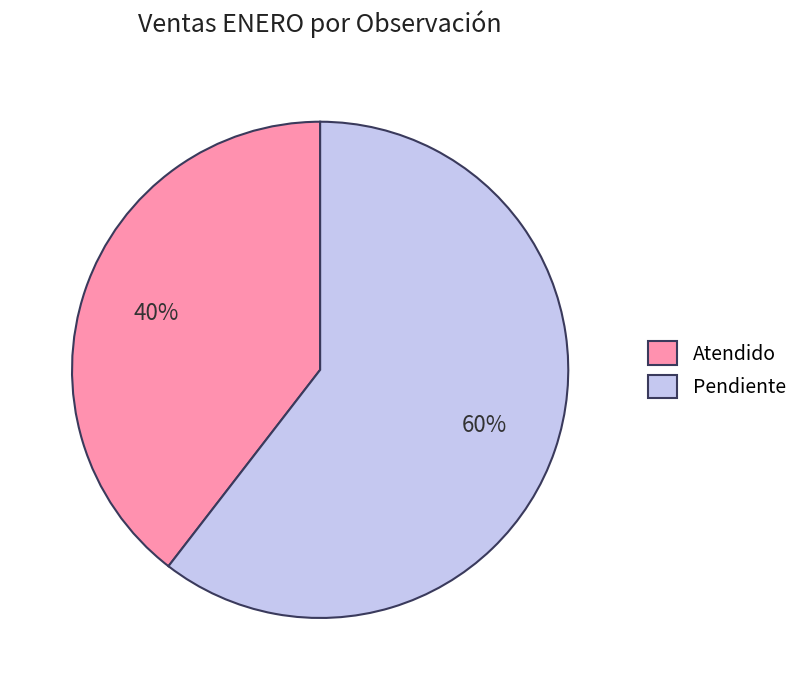

Which slice is the smallest?

Atendido